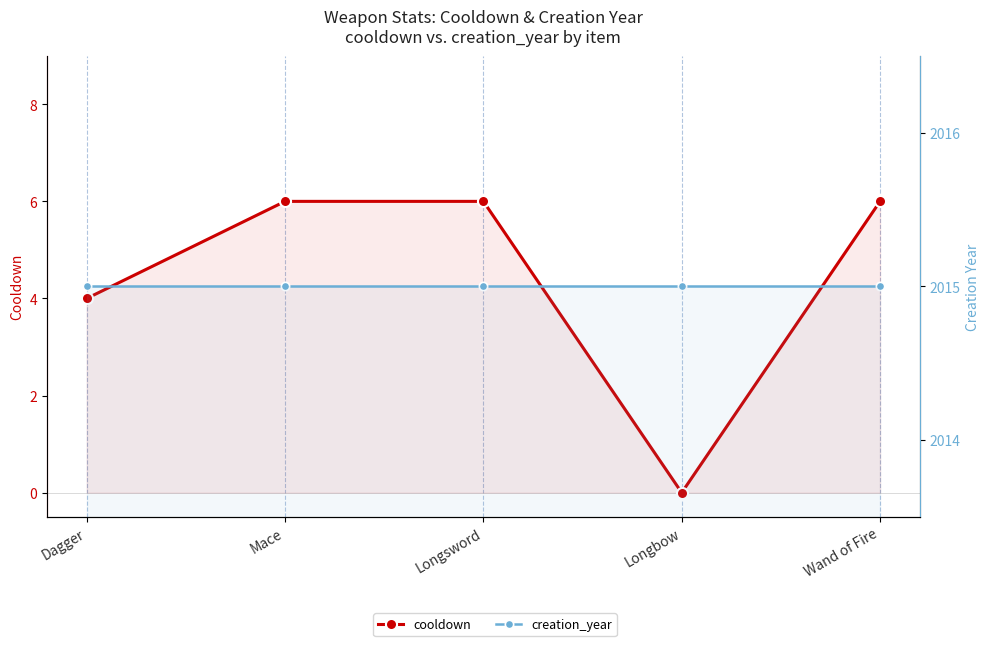

Is it true that creation_year equals 2015 at Longbow?

True